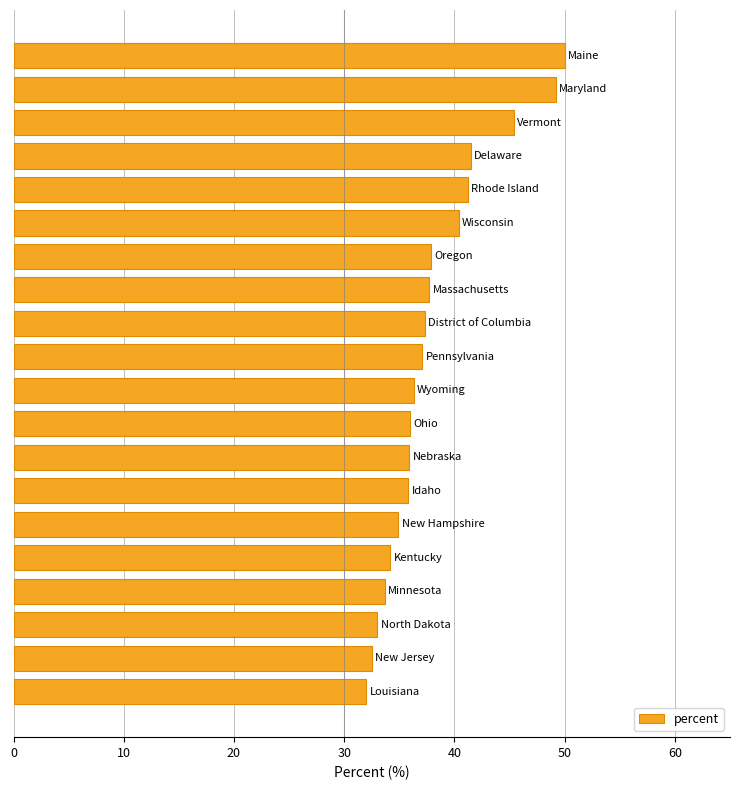

What is the difference between the second highest and second lowest values?

16.7